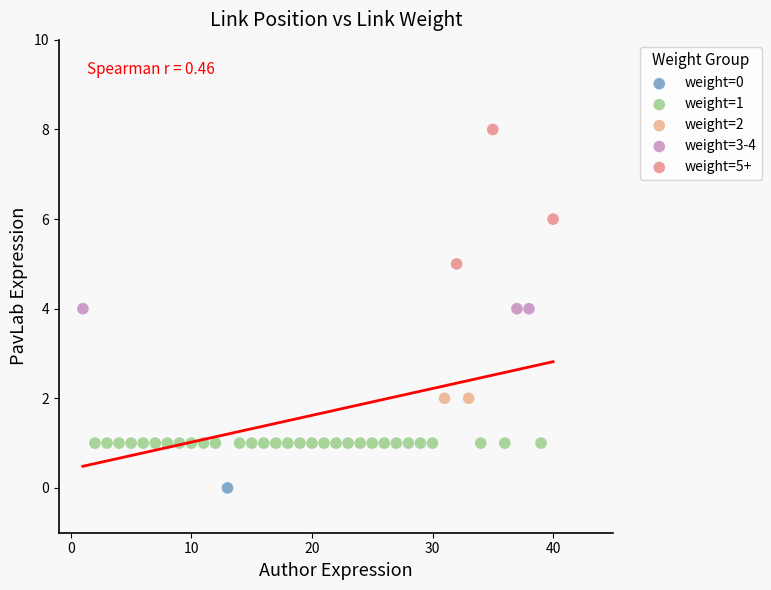

What are all the series names shown in the legend?

weight=0, weight=1, weight=2, weight=3-4, weight=5+